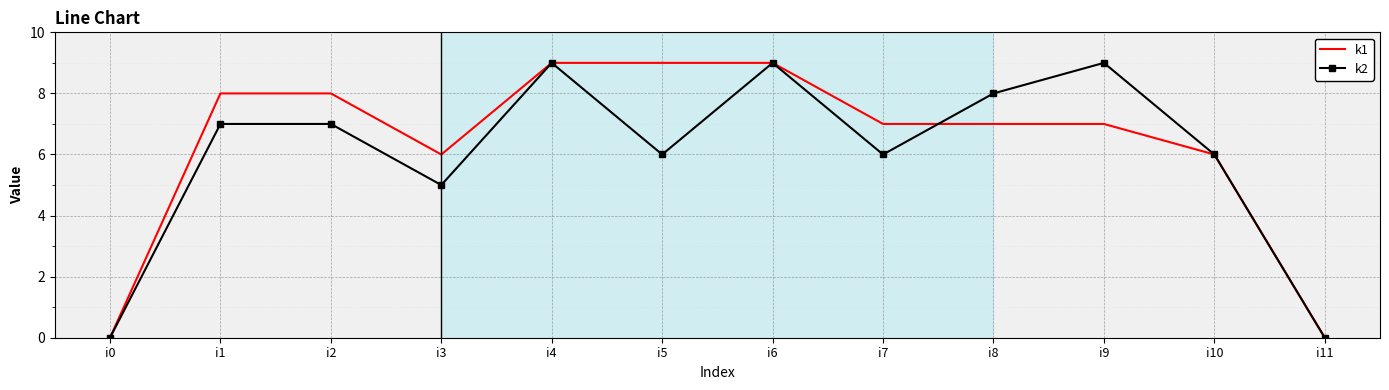

What is the difference between the maximum and minimum values in the k1 series?

9